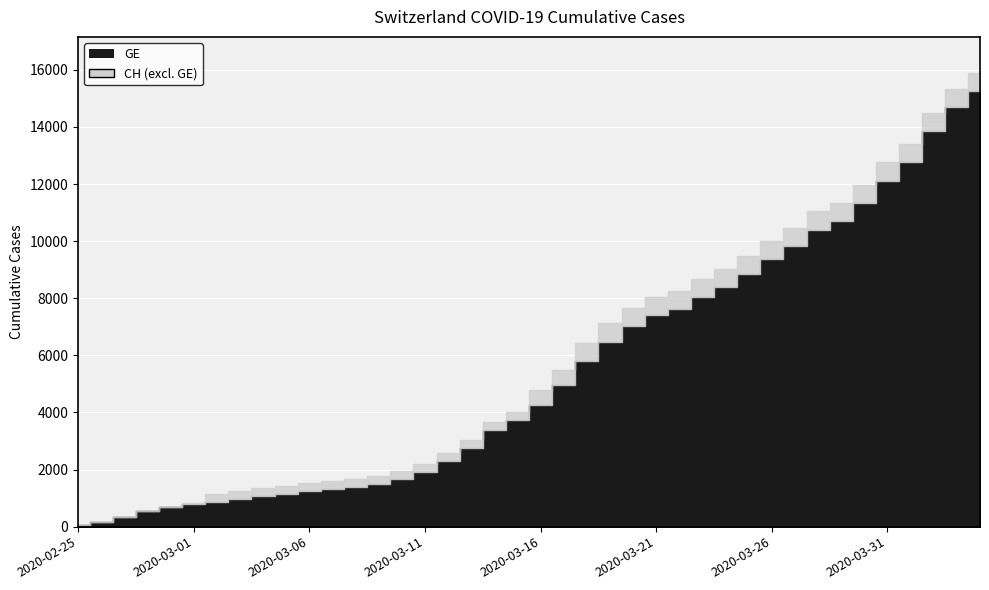

Which has a higher value, 2020-03-27 or 2020-03-28?

2020-03-28